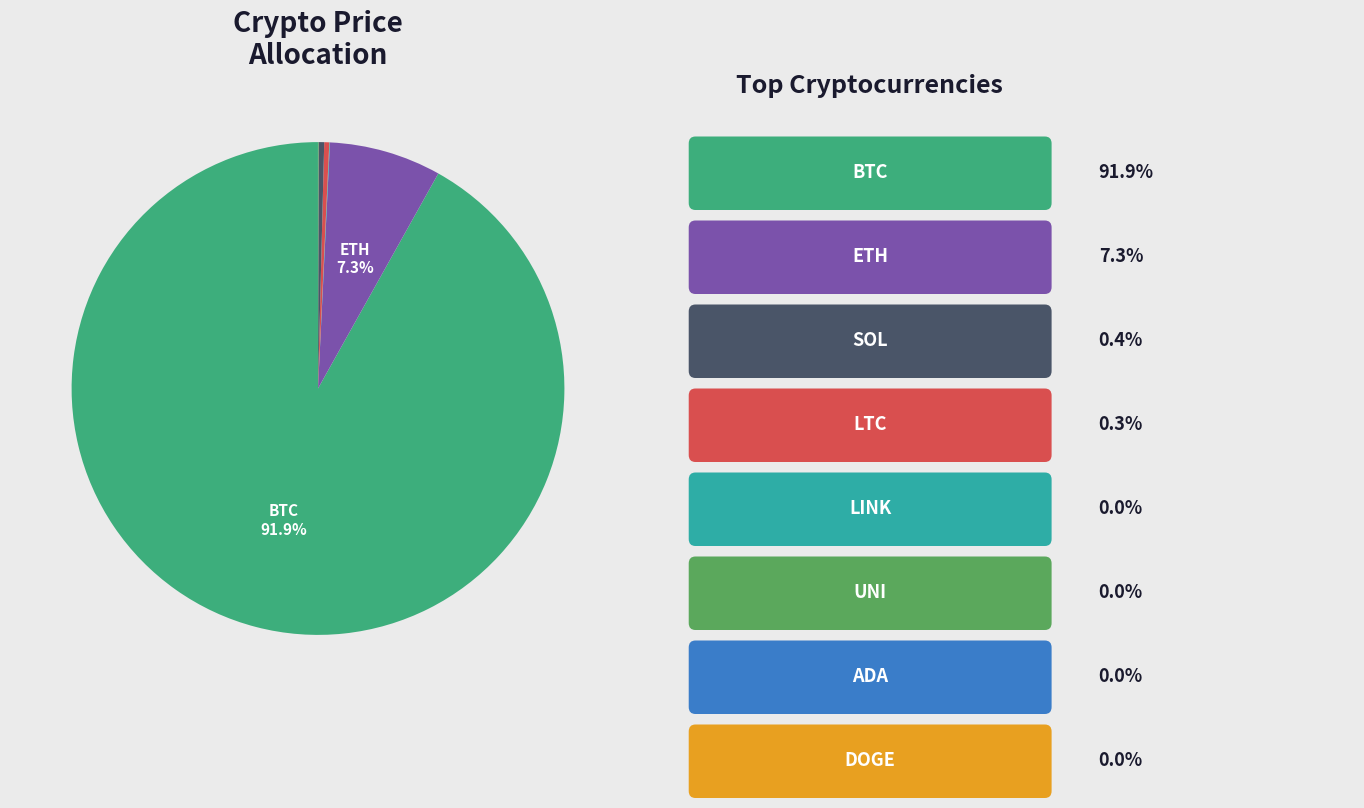

To the nearest percent, what is the average slice percentage?

12%